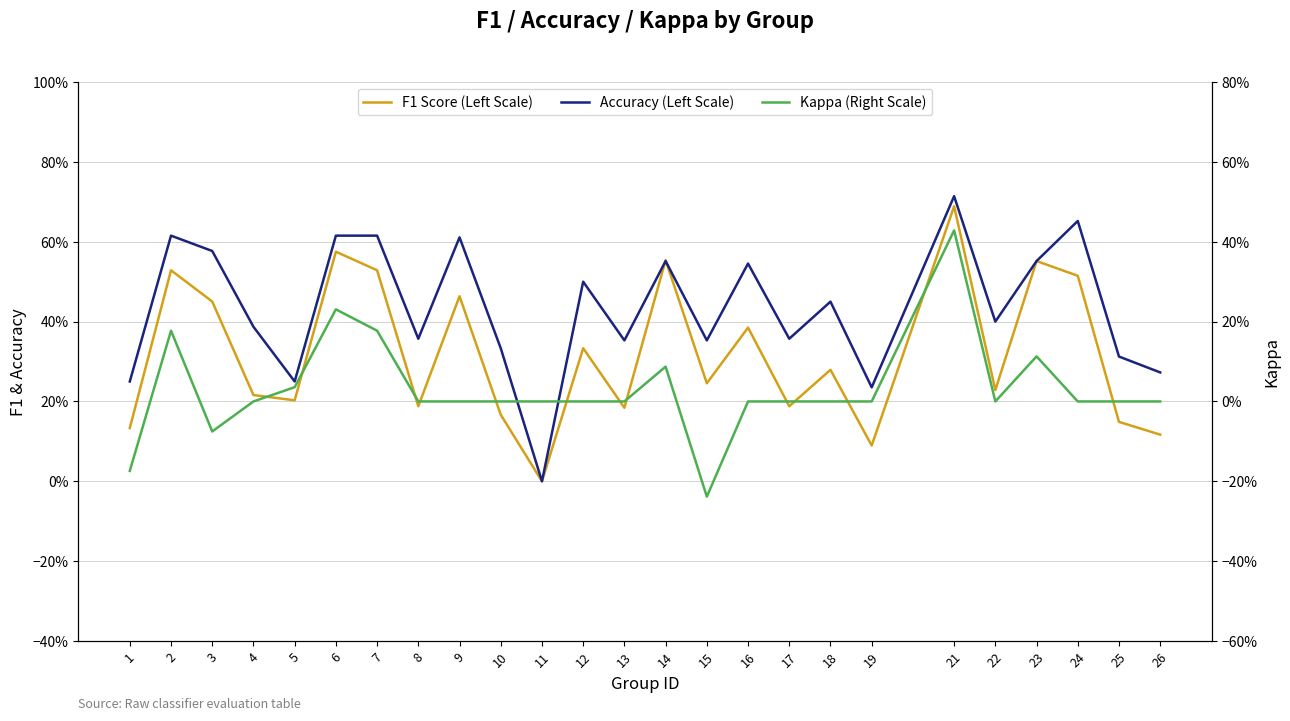

True or false: F1 Score (Left Scale) and Accuracy (Left Scale) intersect in this chart.

True